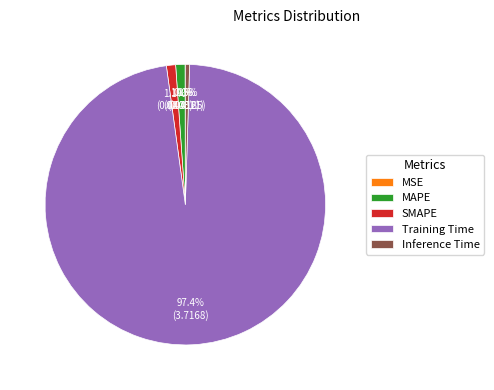

Is there a majority slice in this chart?

Yes